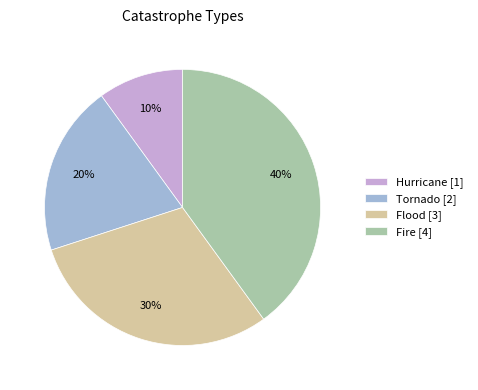

Does Tornado represent more than half of the total?

No